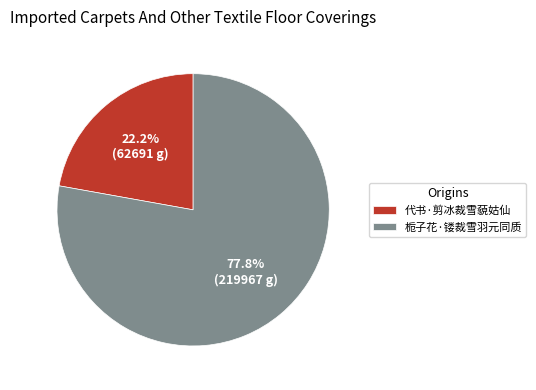

What is the largest slice in the pie chart?

栀子花·镂裁雪羽元同质